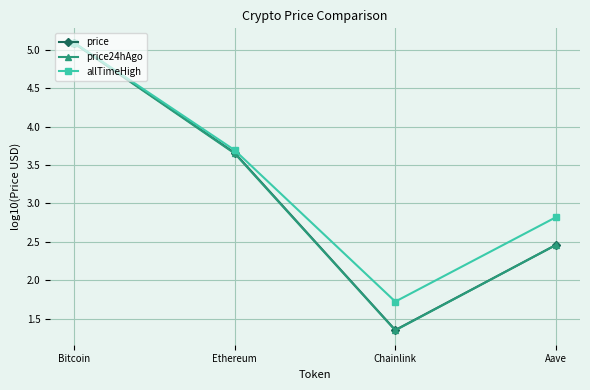

Which series has the largest total across all categories?

allTimeHigh